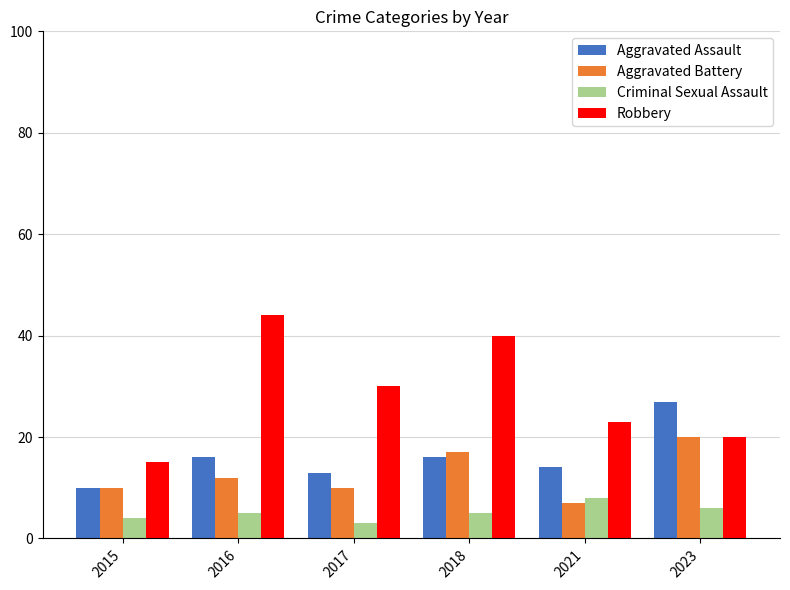

At which label does Aggravated Battery reach its minimum?

2021